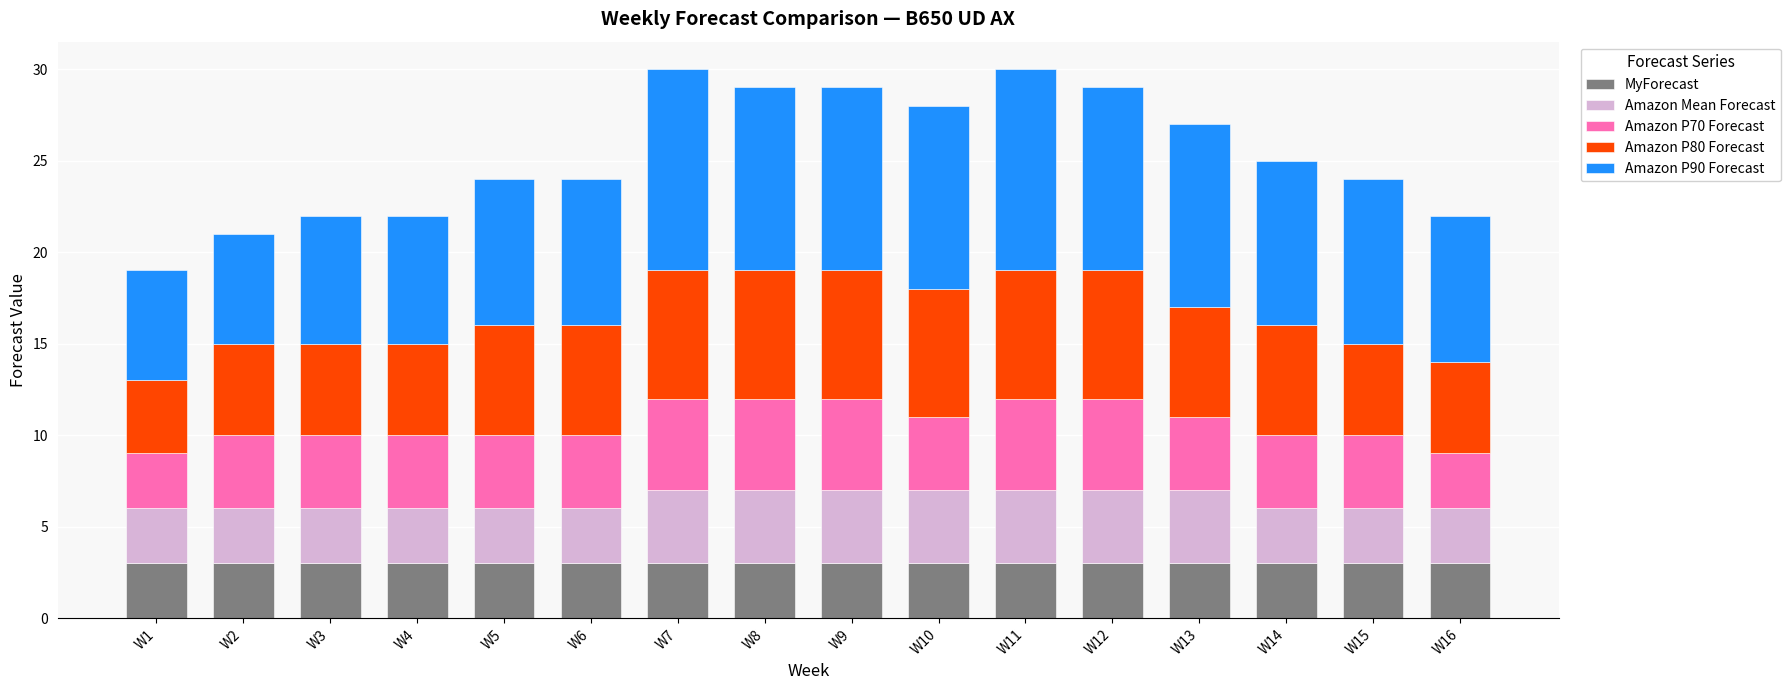

The MyForecast series shows 3 at W7. True or false?

True